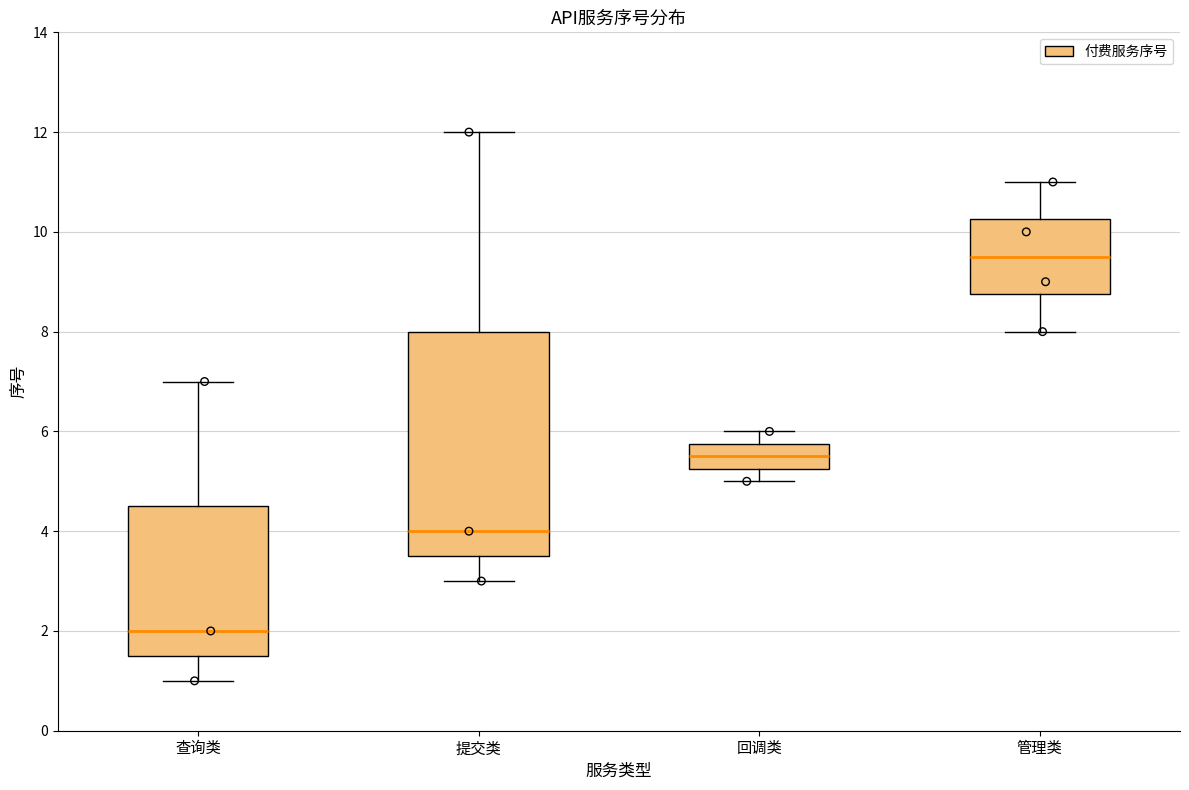

Which box is the tallest, from its lower edge to its upper edge?

提交类